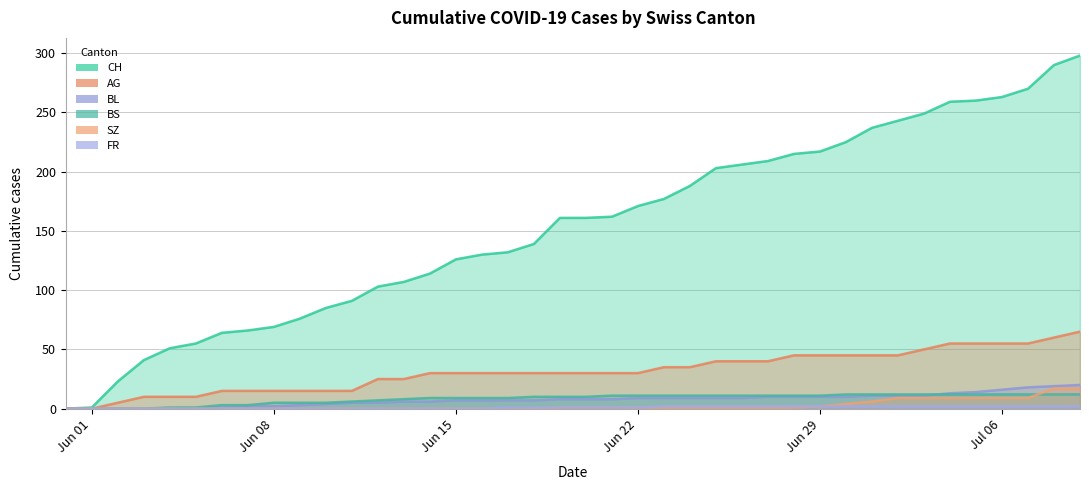

What is the approximate value of AG at 2020-06-16, to the nearest 5?

30